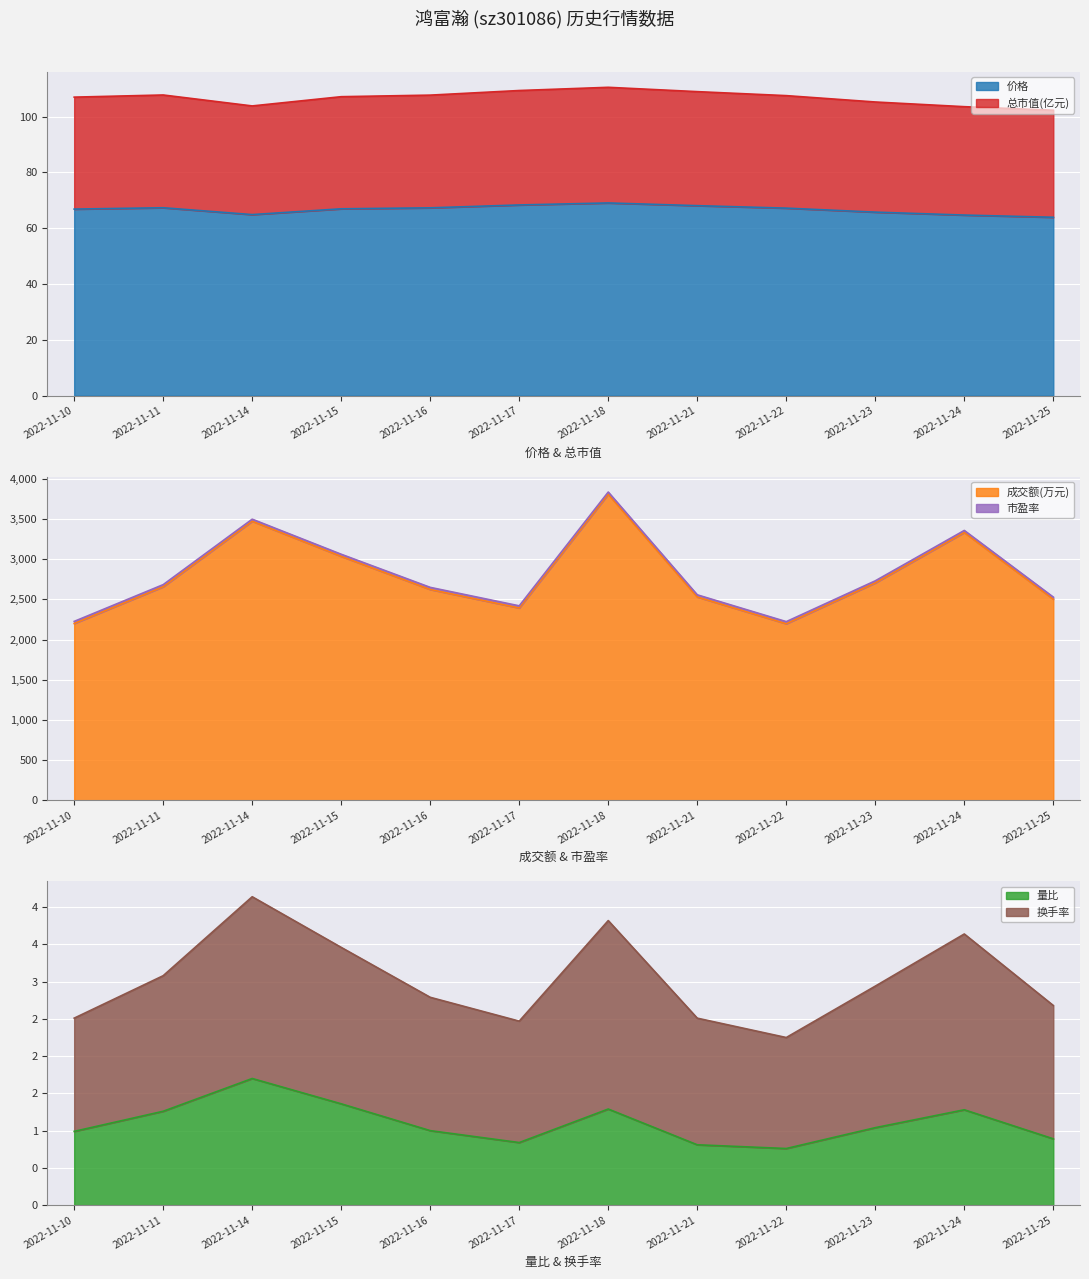

Which series has the widest spread of values?

换手率